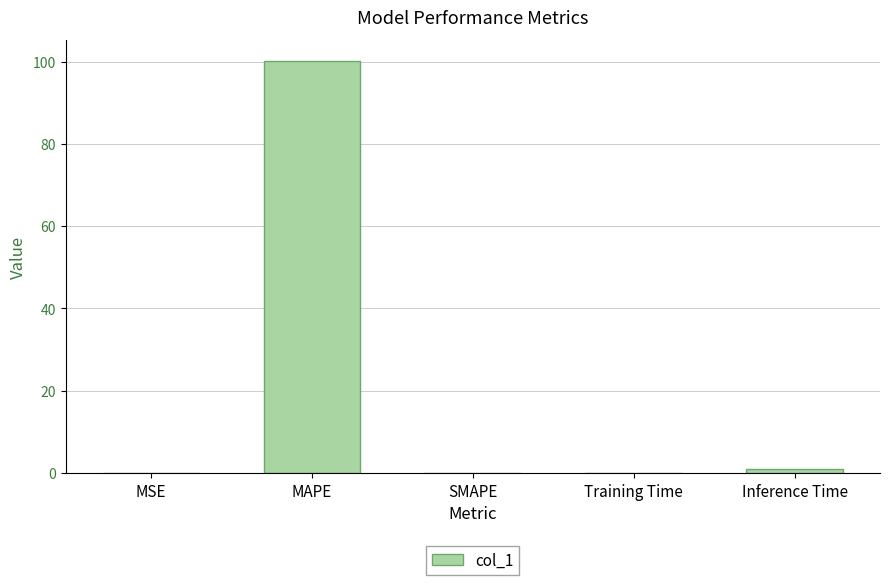

Is it true that the value at SMAPE is 43.3?

False